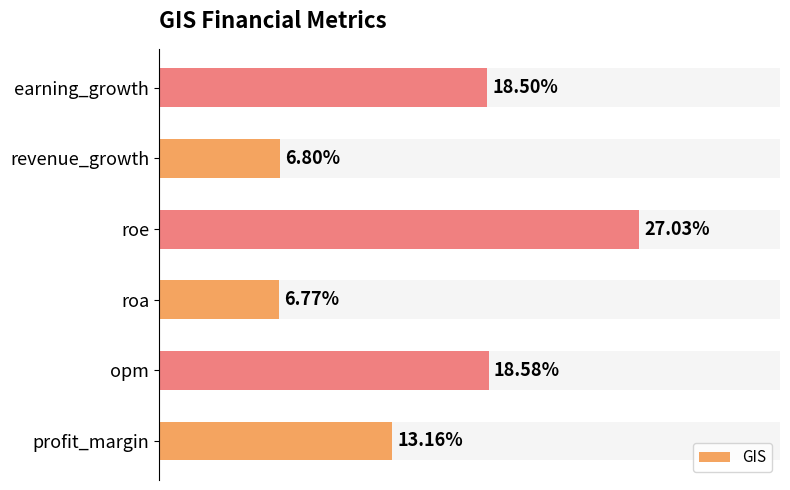

What is the minimum value shown in the chart?

6.8